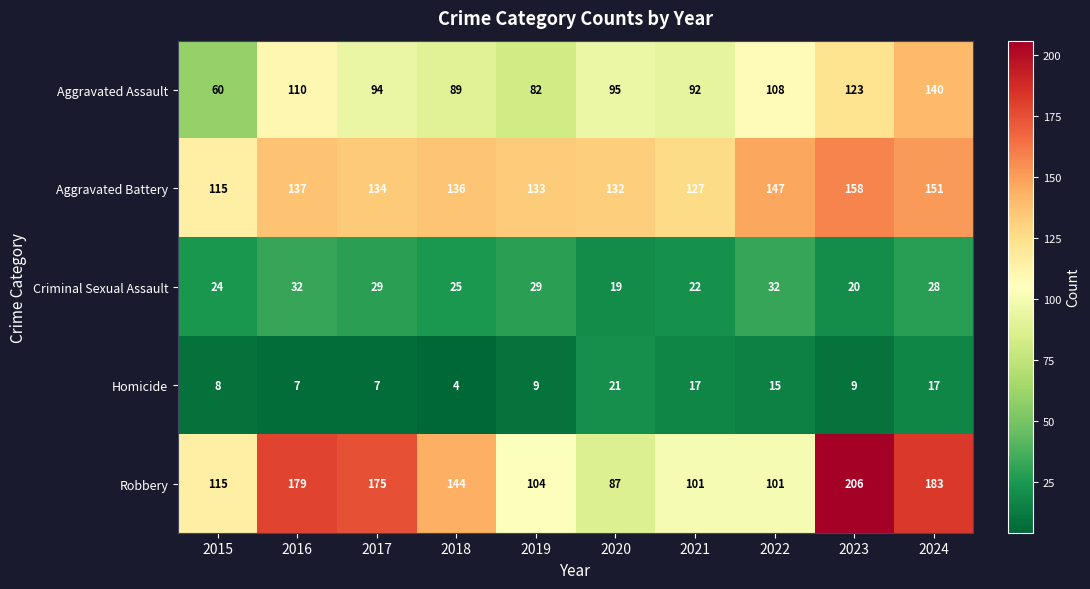

What is the spread (max minus min) of values at 2021?

110